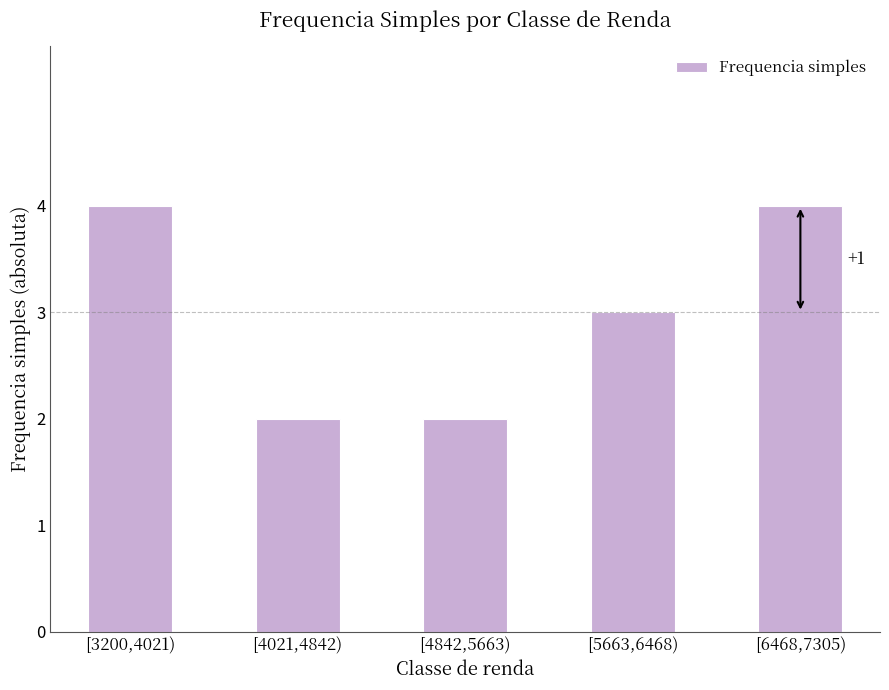

Between [5663,6468) and [3200,4021), which is larger?

[3200,4021)